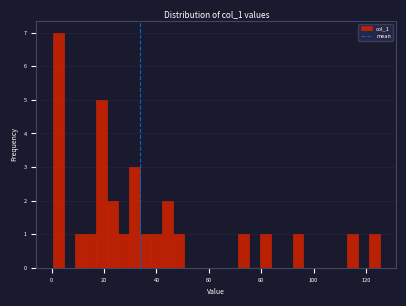

Around what value on the x-axis is the tallest bar? Give the approximate position of its centre, as read against the axis.

2